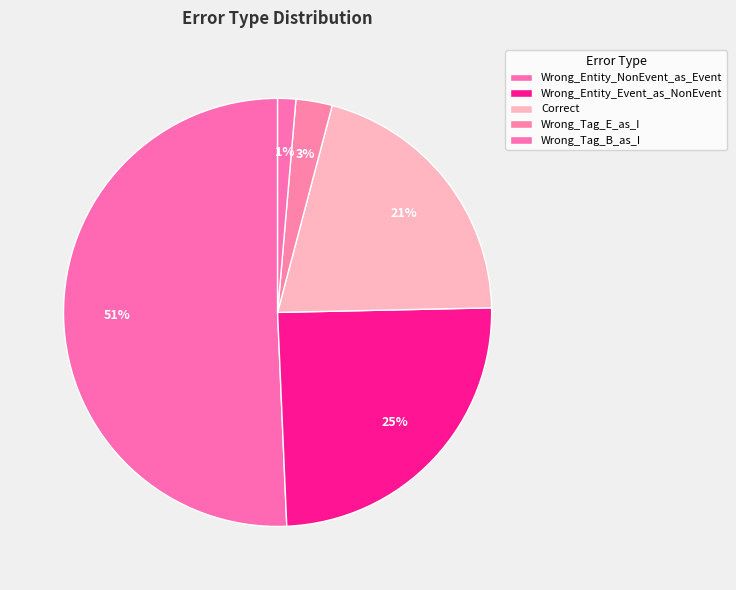

To the nearest percent, what is the difference between the Wrong_Entity_Event_as_NonEvent and Wrong_Tag_E_as_I slice percentages?

22%